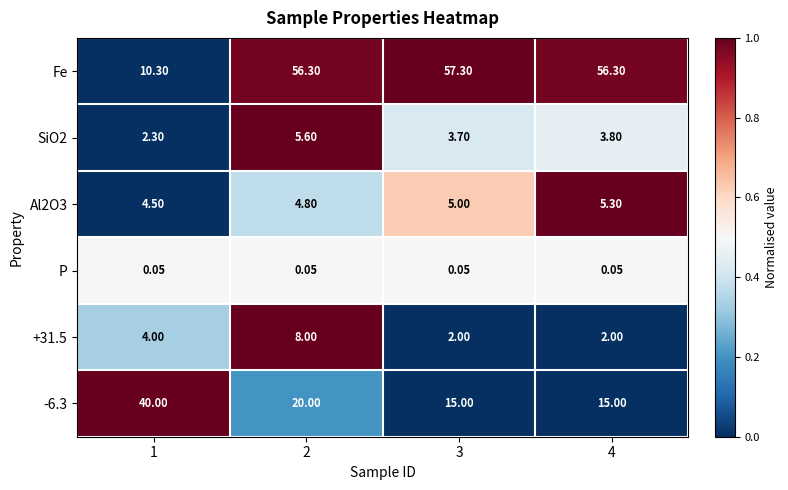

Which series changed the most between 1 and 3?

Fe